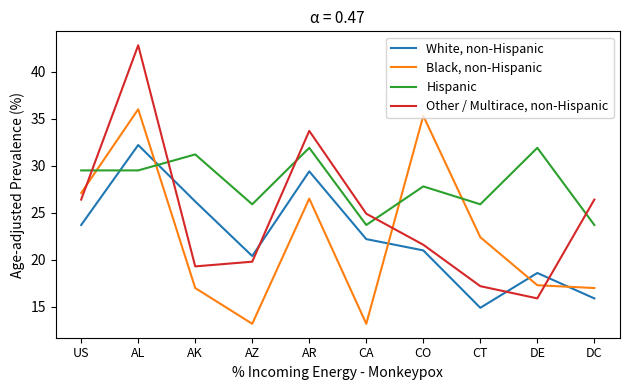

Reading left to right, transcribe all the data shown in this chart.

White, non-Hispanic: 23.7	32.2	26.2	20.4	29.4	22.2	21.0	14.9	18.6	15.9
Black, non-Hispanic: 27.1	36.0	17.0	13.2	26.5	13.2	35.3	22.4	17.3	17.0
Hispanic: 29.5	29.5	31.2	25.9	31.9	23.7	27.8	25.9	31.9	23.7
Other / Multirace, non-Hispanic: 26.4	42.8	19.3	19.8	33.7	24.9	21.6	17.2	15.9	26.4